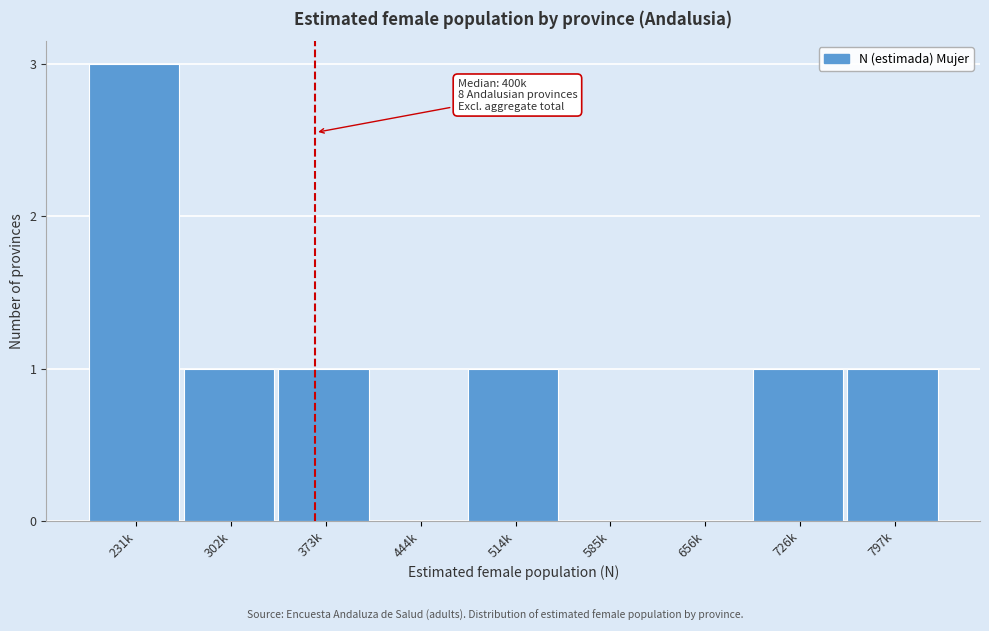

Reading left to right, transcribe all the data shown in this chart.

231k=3	302k=1	373k=1	444k=0	514k=1	585k=0	656k=0	726k=1	797k=1